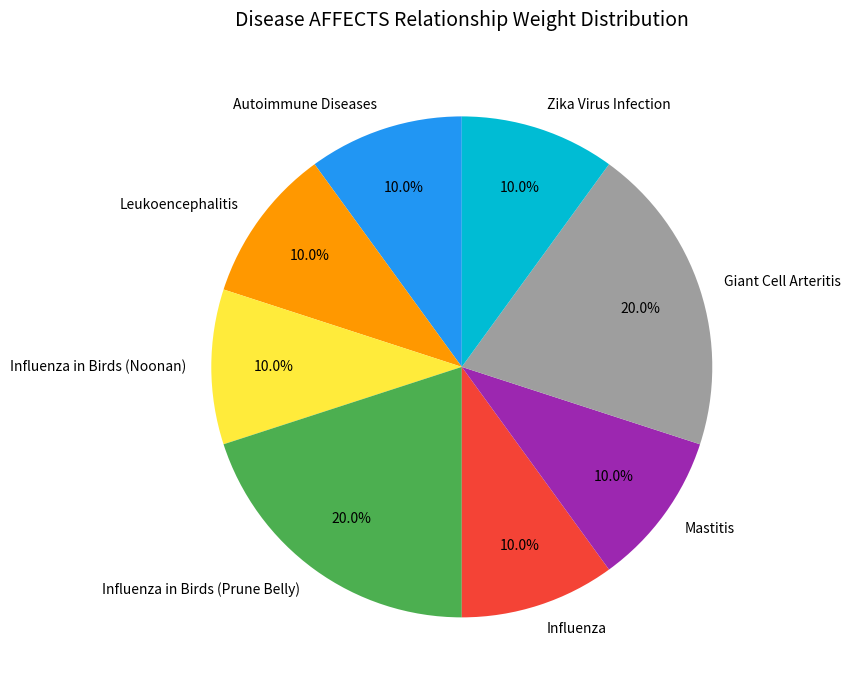

True or false: Influenza in Birds (Prune Belly) accounts for 34% of the total.

False